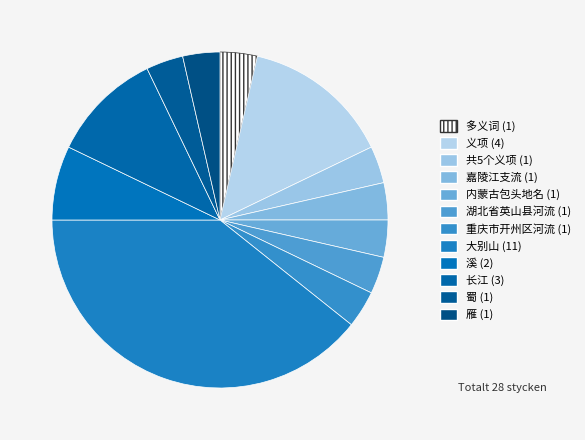

To the nearest percent, what is the difference between the largest and smallest slice percentages?

36%